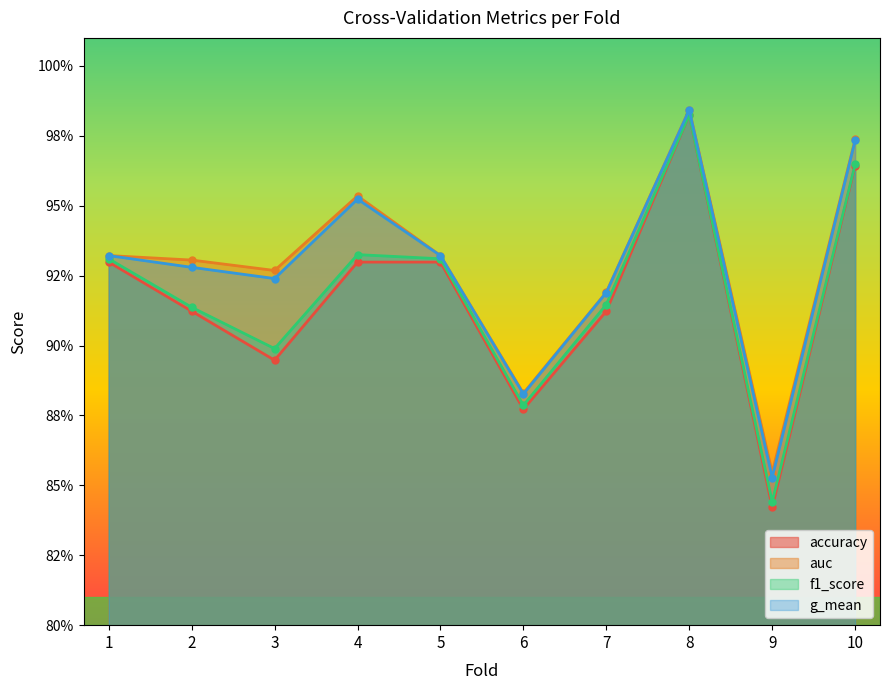

Which series has the widest spread of values?

accuracy